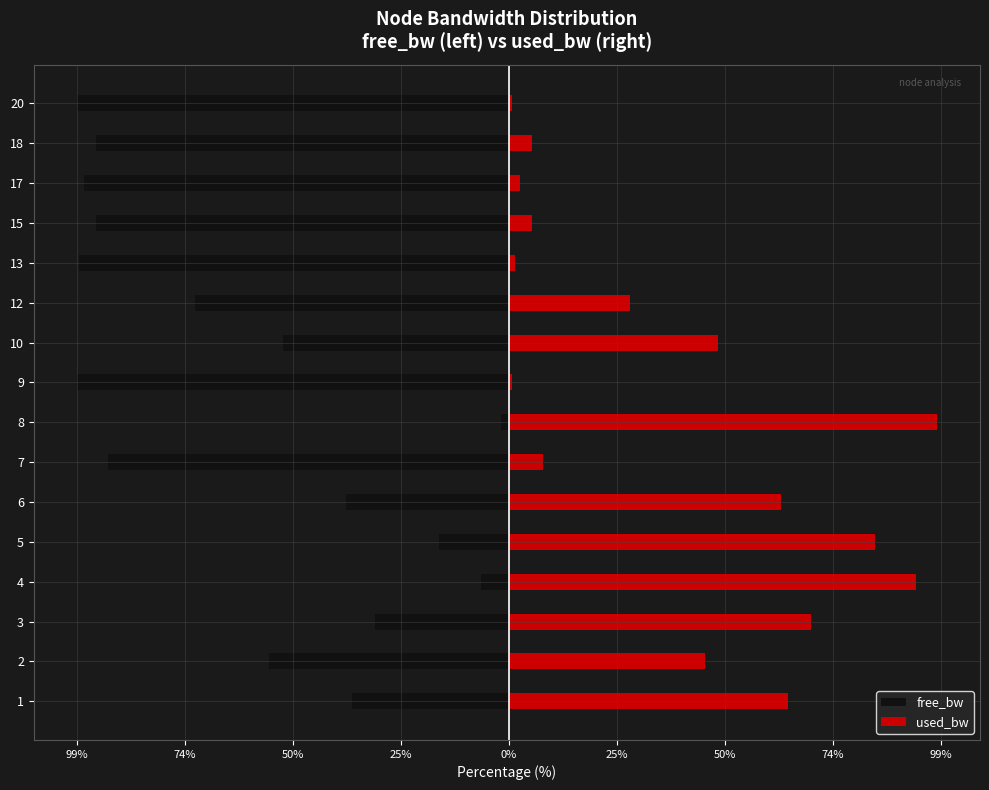

True or false: free_bw has a value of -1.7 at 74%.

True